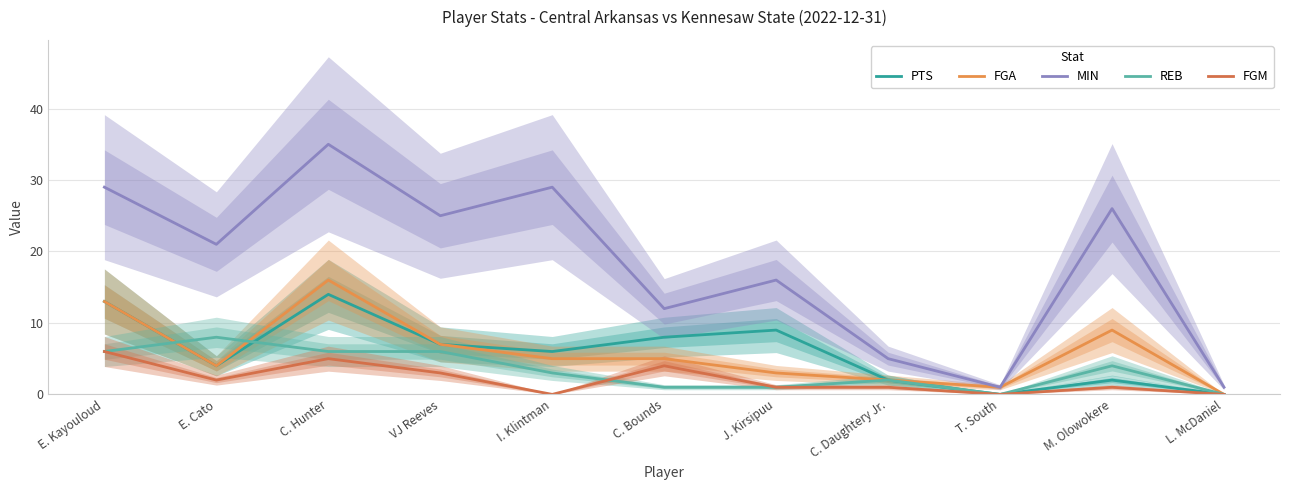

How many data points in FGM are less than 1?

3